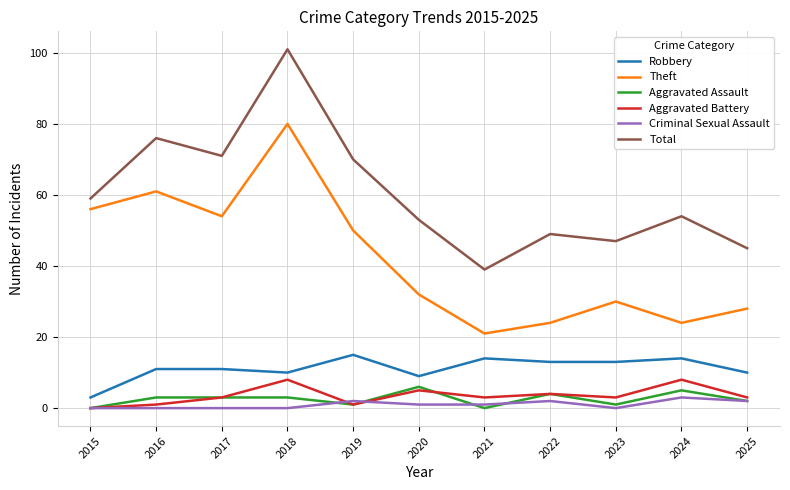

What value does the Aggravated Assault series have at 2016?

3